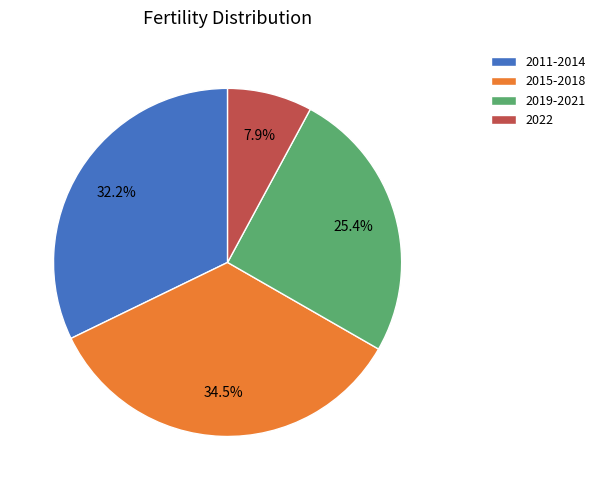

Rank the categories by value from highest to lowest.

2015-2018, 2011-2014, 2019-2021, 2022